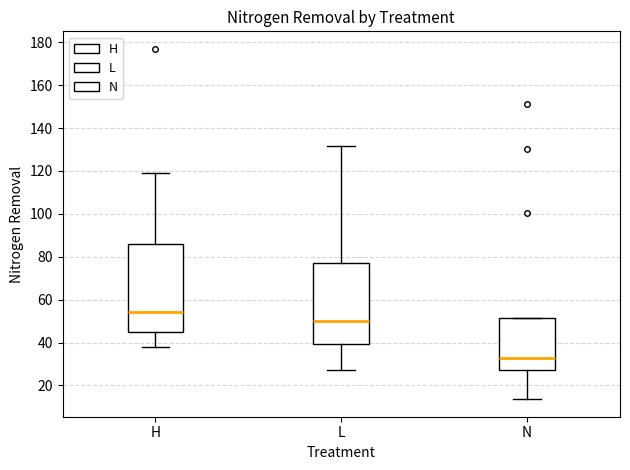

Reading left to right, transcribe this box plot: for each box, give where its median line is, the range the box spans, and where its two whiskers end, as read against the y-axis. The values are not printed on the chart, so give them approximately, as read against the axis.

H: median 54, box 46 to 86, whiskers 38 to 118
L: median 50, box 40 to 78, whiskers 28 to 132
N: median 32, box 28 to 52, whiskers 14 to 52